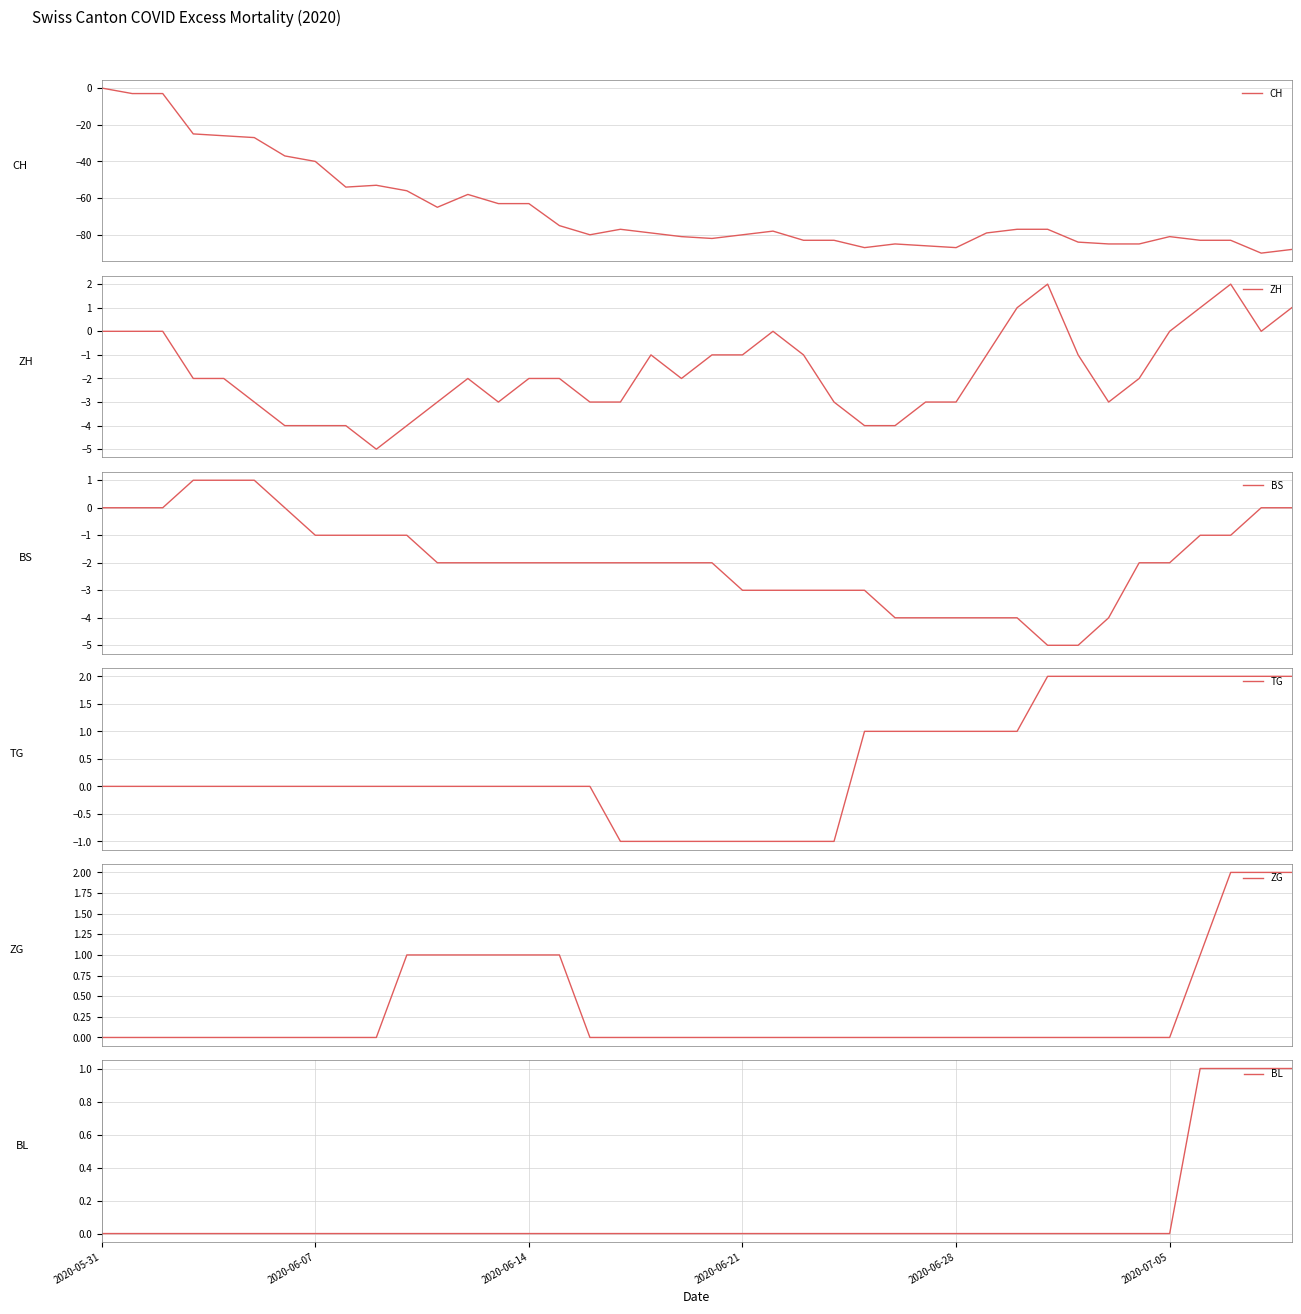

The ZG series shows 0 at 29. True or false?

True